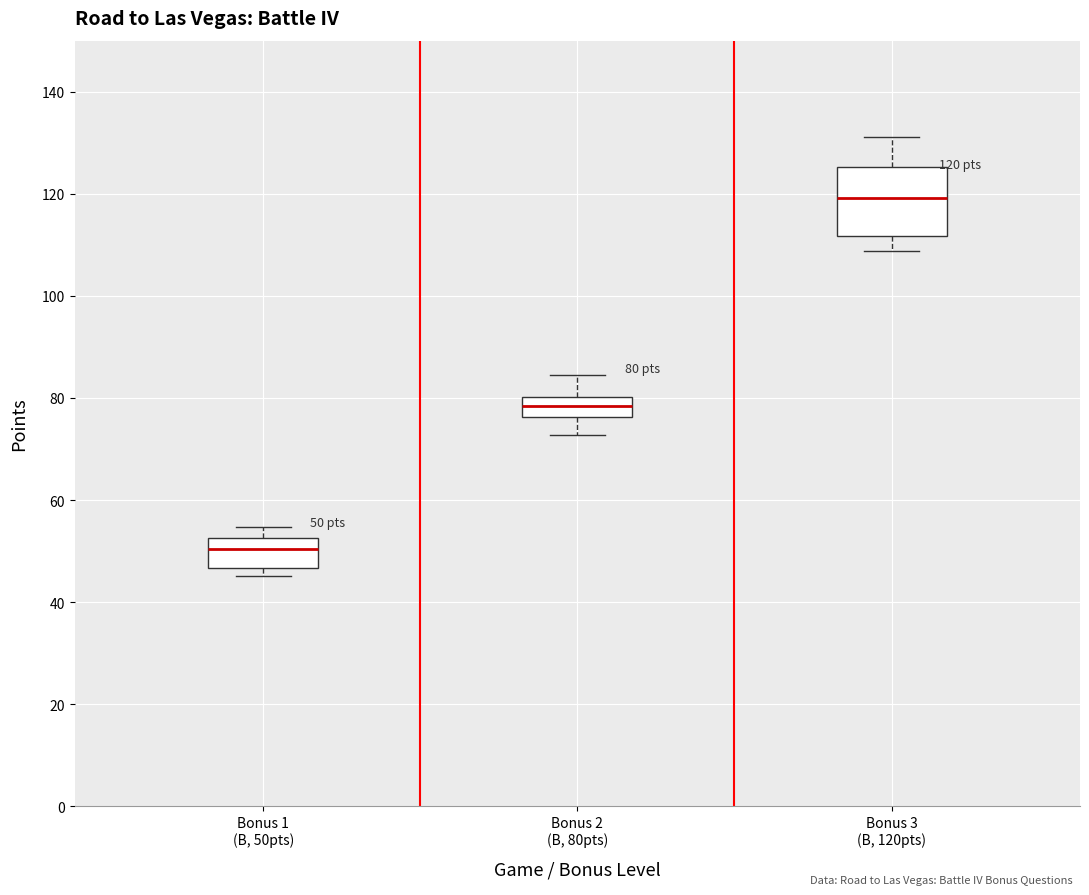

Which box has the highest median line?

Bonus 3 (B, 120pts)